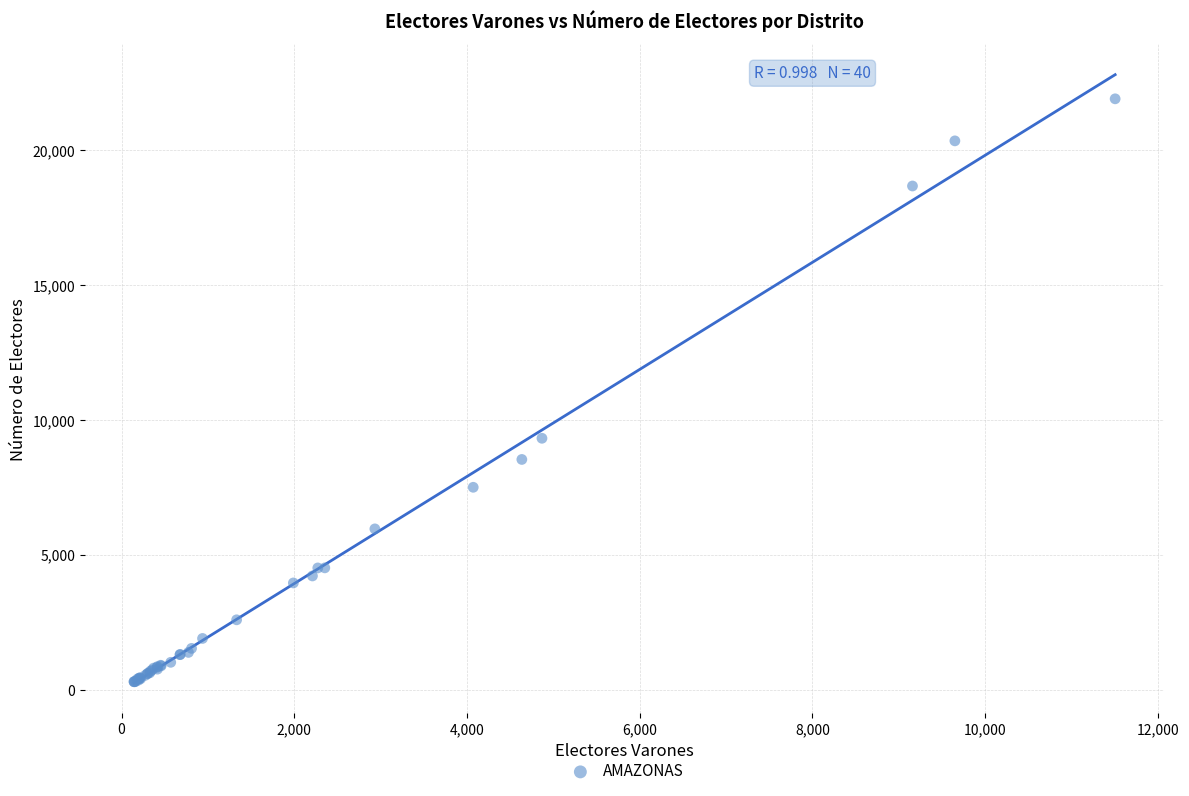

What Y value in the scatter plot is closest to 11098?

9320